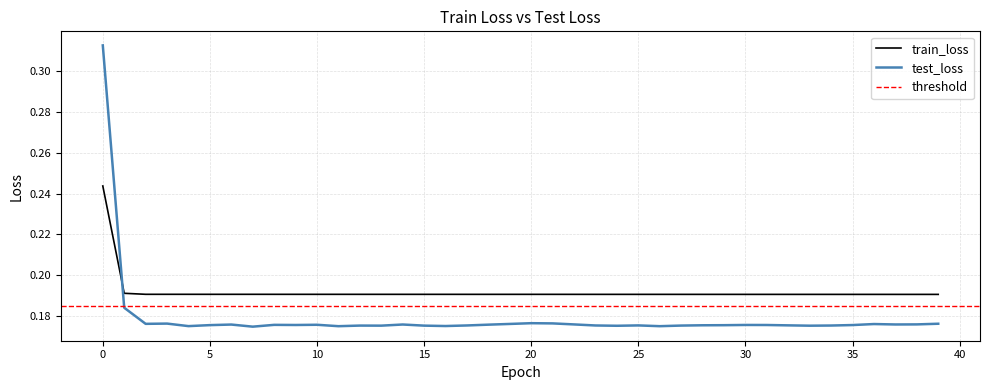

Count the number of categories in the chart.

40